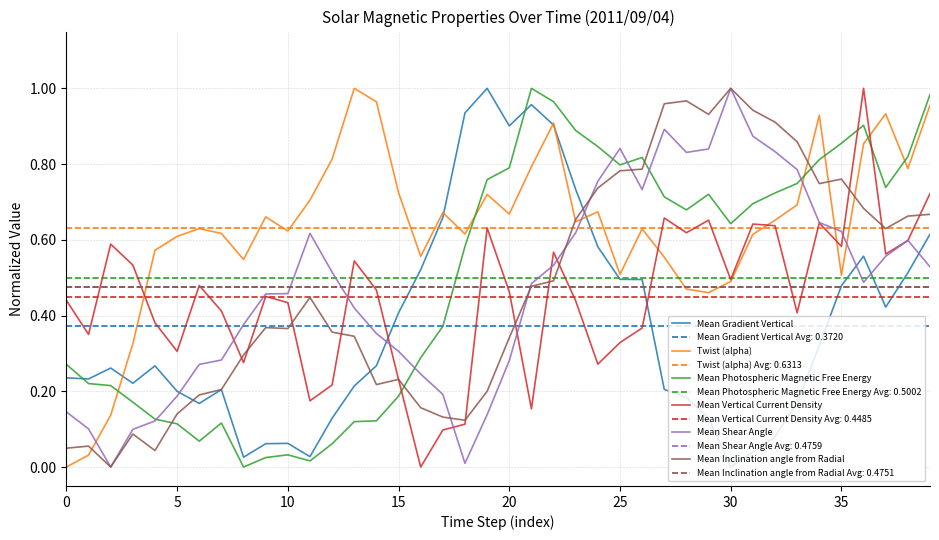

Which category has the lowest value in the Mean Gradient Vertical series?

30